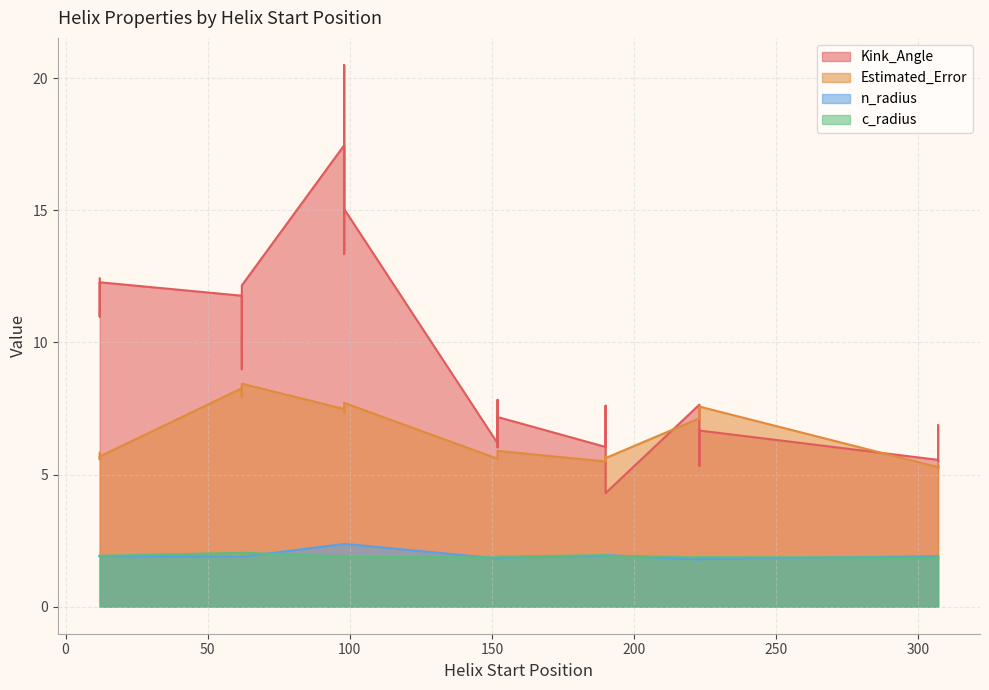

What is the difference between the highest and lowest values at 62?

10.3